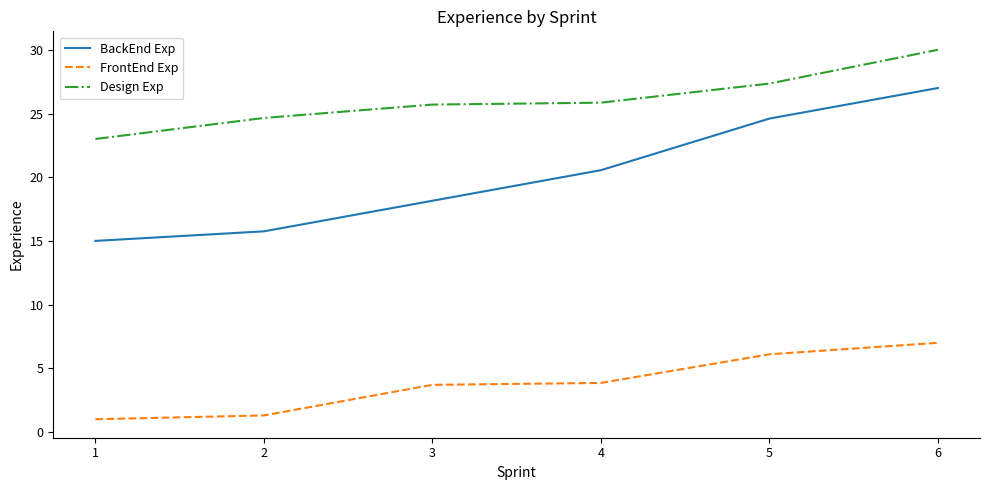

True or false: Design Exp and FrontEnd Exp cross at least once.

False